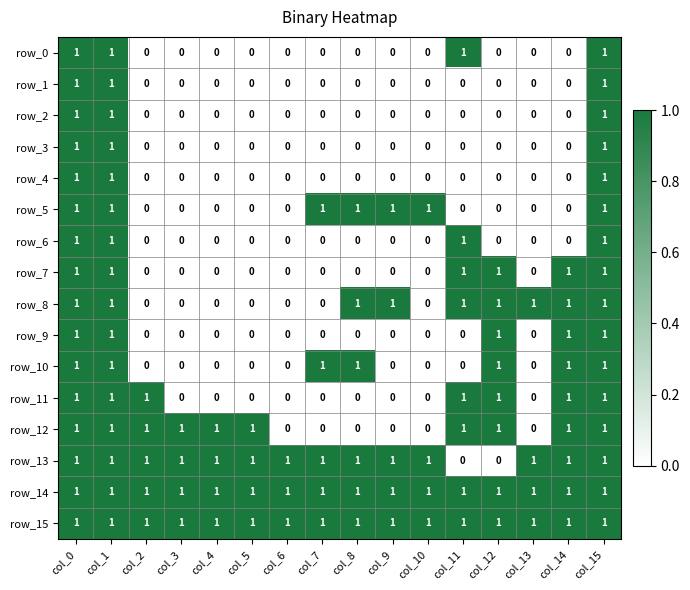

Reading left to right, what are all the values shown in this chart?

row_0: 1	1	0	0	0	0	0	0	0	0	0	1	0	0	0	1
row_1: 1	1	0	0	0	0	0	0	0	0	0	0	0	0	0	1
row_2: 1	1	0	0	0	0	0	0	0	0	0	0	0	0	0	1
row_3: 1	1	0	0	0	0	0	0	0	0	0	0	0	0	0	1
row_4: 1	1	0	0	0	0	0	0	0	0	0	0	0	0	0	1
row_5: 1	1	0	0	0	0	0	1	1	1	1	0	0	0	0	1
row_6: 1	1	0	0	0	0	0	0	0	0	0	1	0	0	0	1
row_7: 1	1	0	0	0	0	0	0	0	0	0	1	1	0	1	1
row_8: 1	1	0	0	0	0	0	0	1	1	0	1	1	1	1	1
row_9: 1	1	0	0	0	0	0	0	0	0	0	0	1	0	1	1
row_10: 1	1	0	0	0	0	0	1	1	0	0	0	1	0	1	1
row_11: 1	1	1	0	0	0	0	0	0	0	0	1	1	0	1	1
row_12: 1	1	1	1	1	1	0	0	0	0	0	1	1	0	1	1
row_13: 1	1	1	1	1	1	1	1	1	1	1	0	0	1	1	1
row_14: 1	1	1	1	1	1	1	1	1	1	1	1	1	1	1	1
row_15: 1	1	1	1	1	1	1	1	1	1	1	1	1	1	1	1